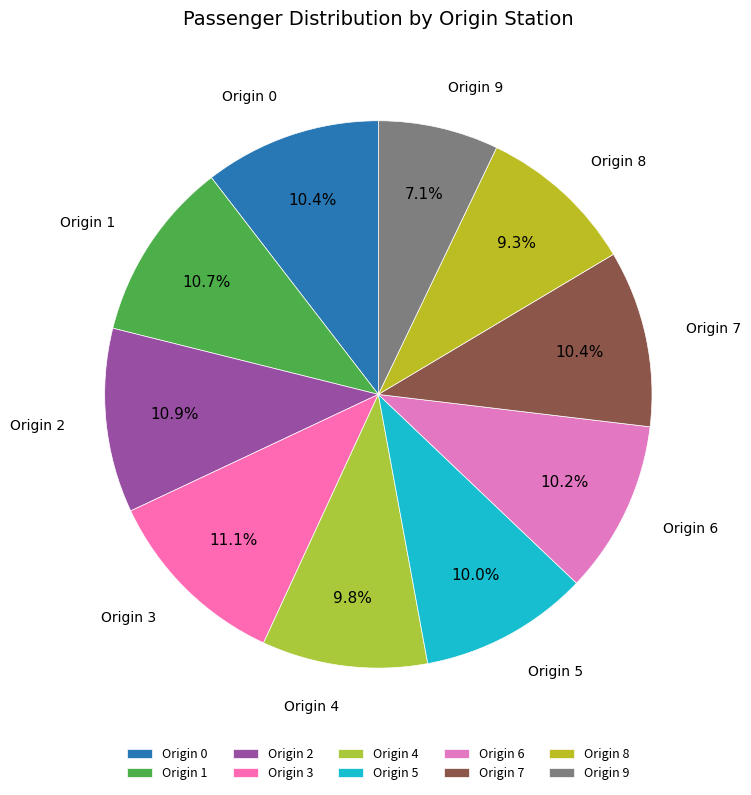

Approximately how many times larger is the value at Origin 5 compared to Origin 1?

0.9